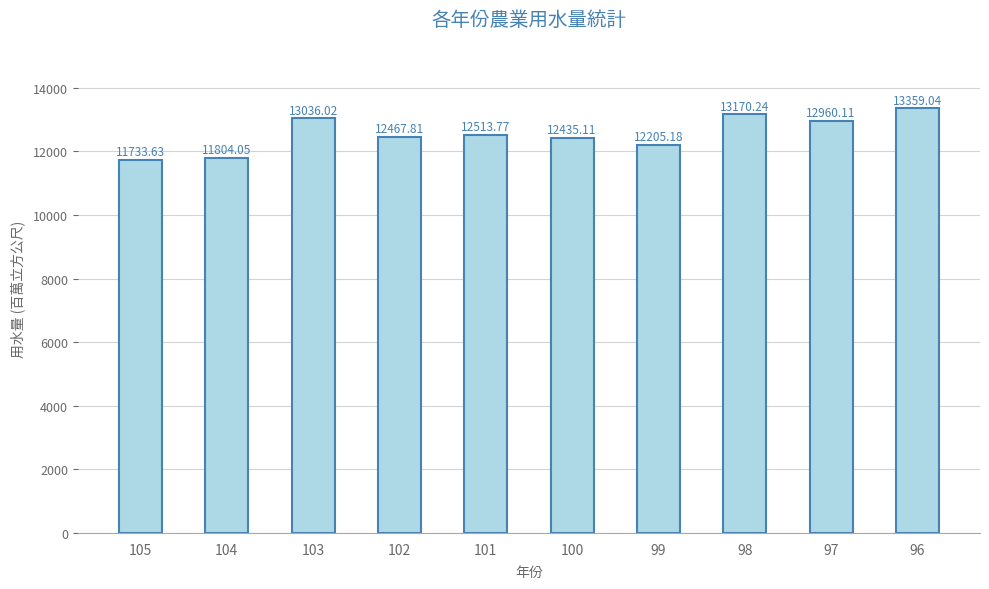

Read the value at 105.

11733.6